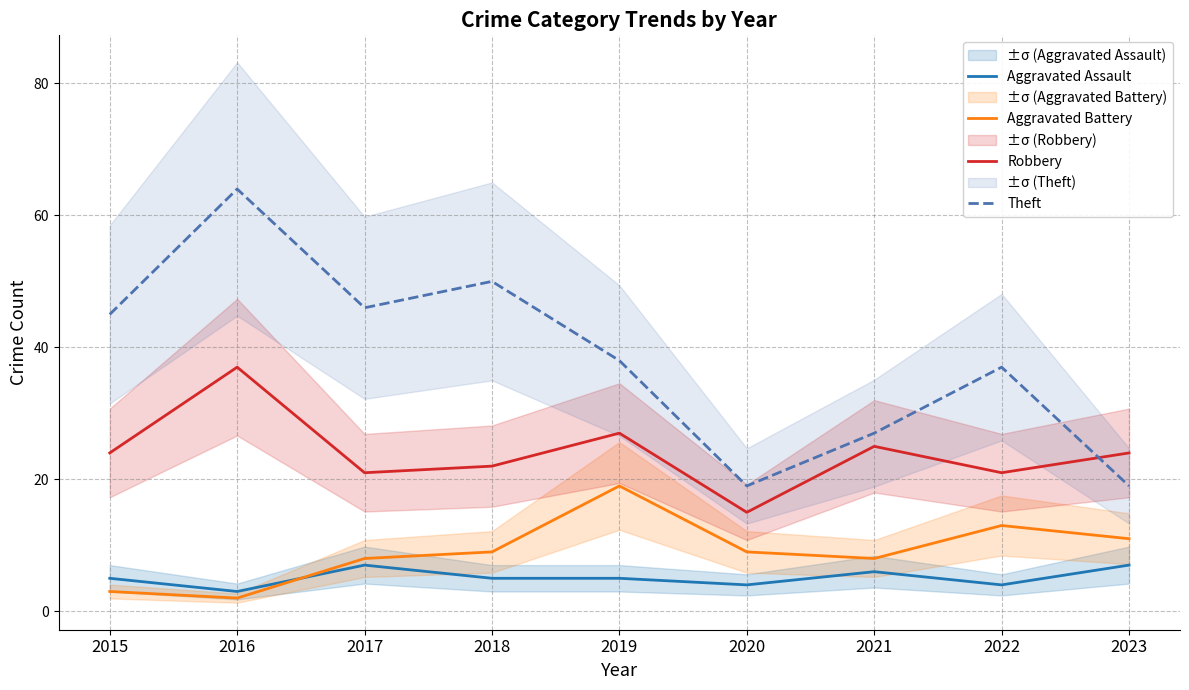

True or false: Aggravated Battery has more than 1 interior local peaks.

True